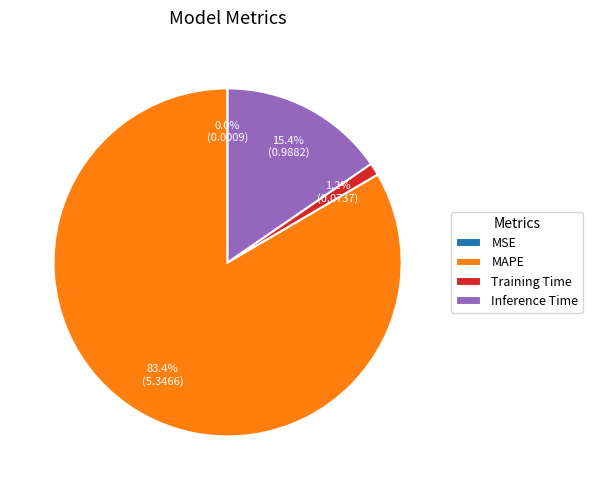

Does Inference Time account for over 50% of the chart?

No